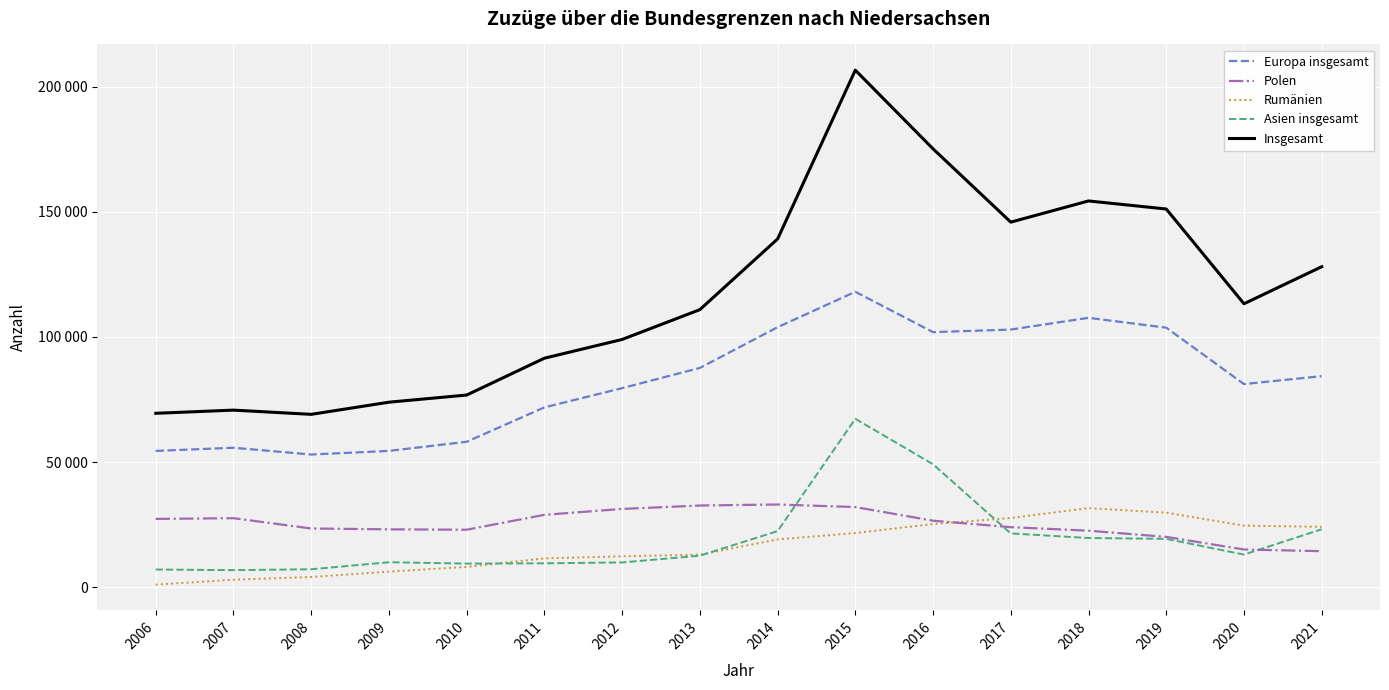

Between 2014 and 2016, which series saw the biggest shift?

Insgesamt